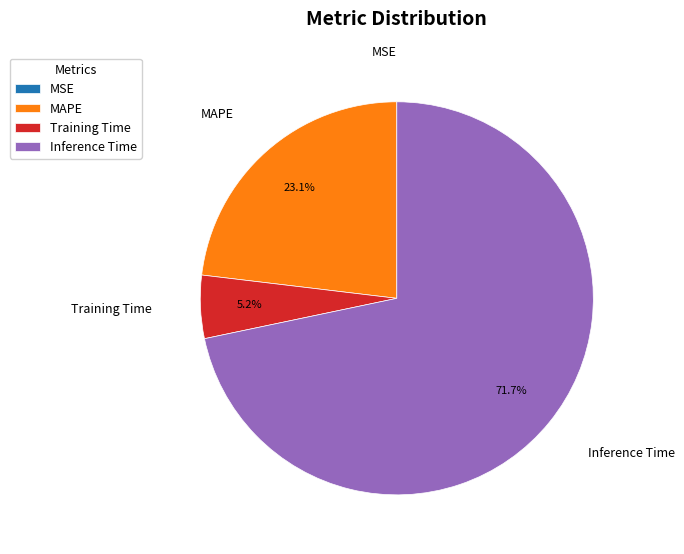

Which has a higher value, Inference Time or MAPE?

Inference Time